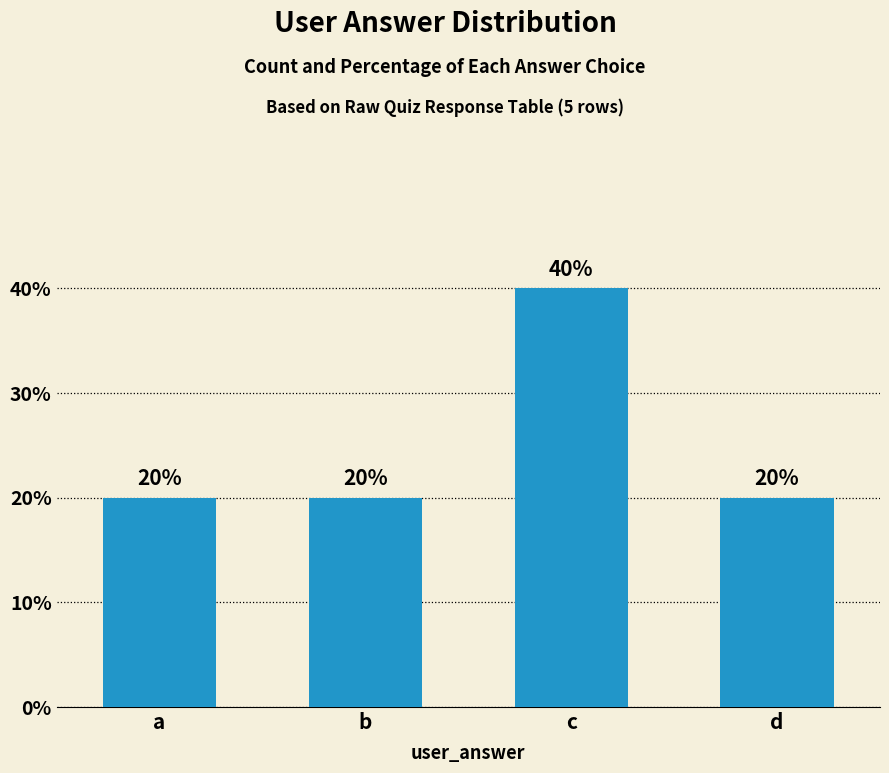

What is the approximate value at d?

1